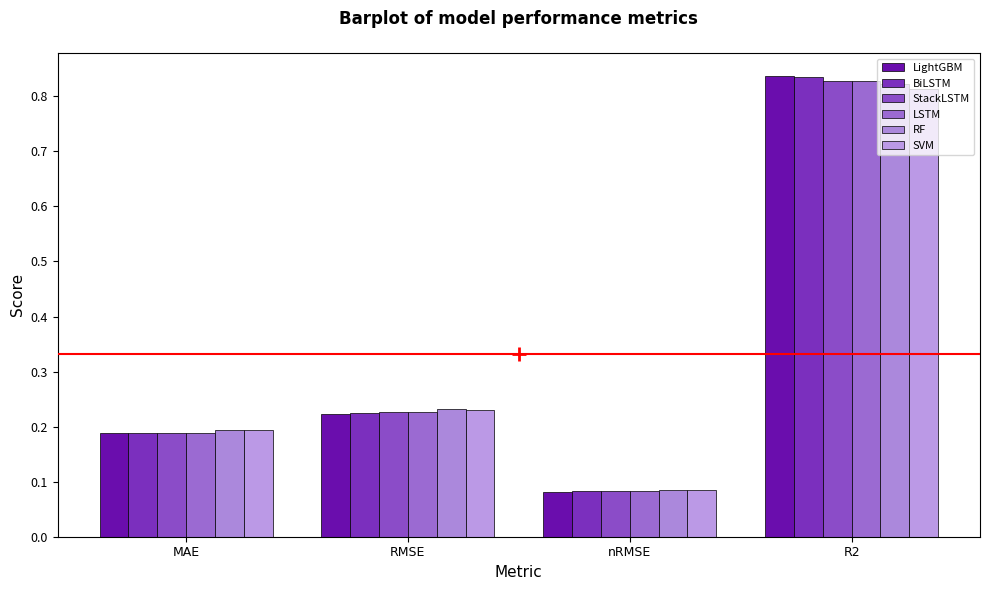

The BiLSTM series shows 0.2 at MAE. True or false?

True